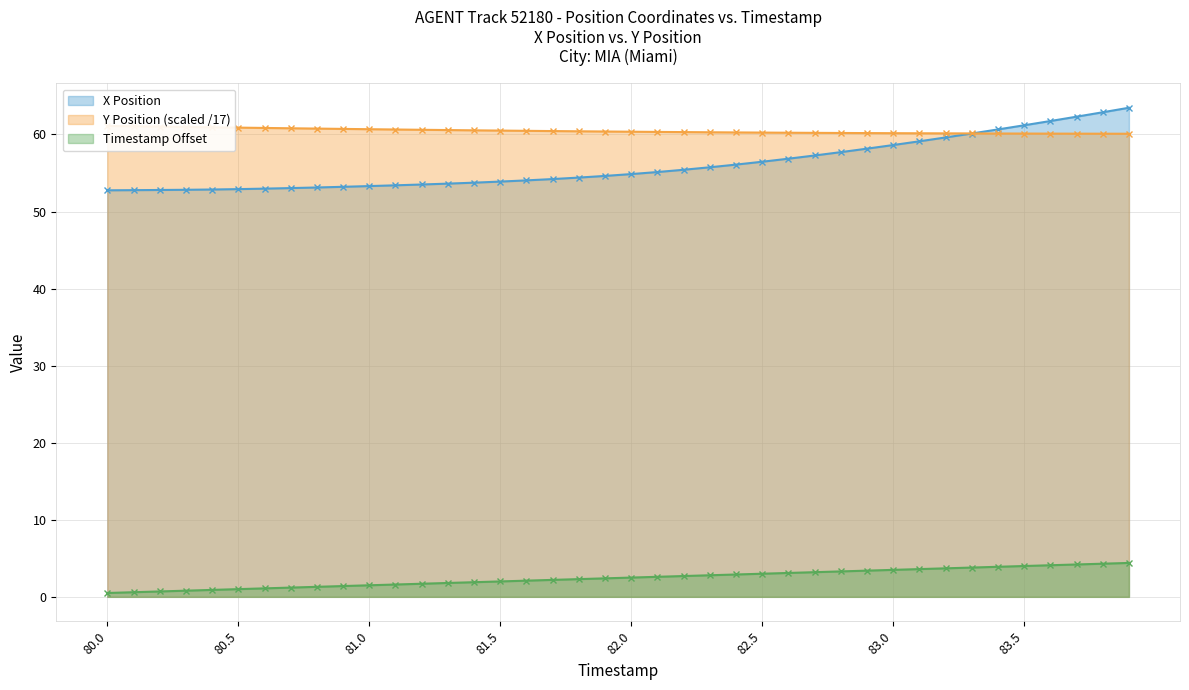

Reading left to right, transcribe all the data shown in this chart.

X Position: 52.8	52.8	52.8	52.8	52.9	52.9	53.0	53.0	53.1	53.2	53.3	53.4	53.5	53.6	53.7	53.9	54.0	54.2	54.4	54.6	54.9	55.1	55.4	55.7	56.1	56.5	56.9	57.3	57.7	58.2	58.6	59.1	59.6	60.1	60.6	61.2	61.7	62.3	62.9	63.5
Y Position: 61.1	61.1	61.0	61.0	60.9	60.9	60.8	60.8	60.8	60.7	60.7	60.6	60.6	60.6	60.5	60.5	60.5	60.4	60.4	60.4	60.4	60.3	60.3	60.3	60.3	60.2	60.2	60.2	60.2	60.2	60.2	60.2	60.1	60.1	60.1	60.1	60.1	60.1	60.1	60.1
Timestamp: 0.5	0.6	0.7	0.8	0.9	1.0	1.1	1.2	1.3	1.4	1.5	1.6	1.7	1.8	1.9	2.0	2.1	2.2	2.3	2.4	2.5	2.6	2.7	2.8	2.9	3.0	3.1	3.2	3.3	3.4	3.5	3.6	3.7	3.8	3.9	4.0	4.1	4.2	4.3	4.4